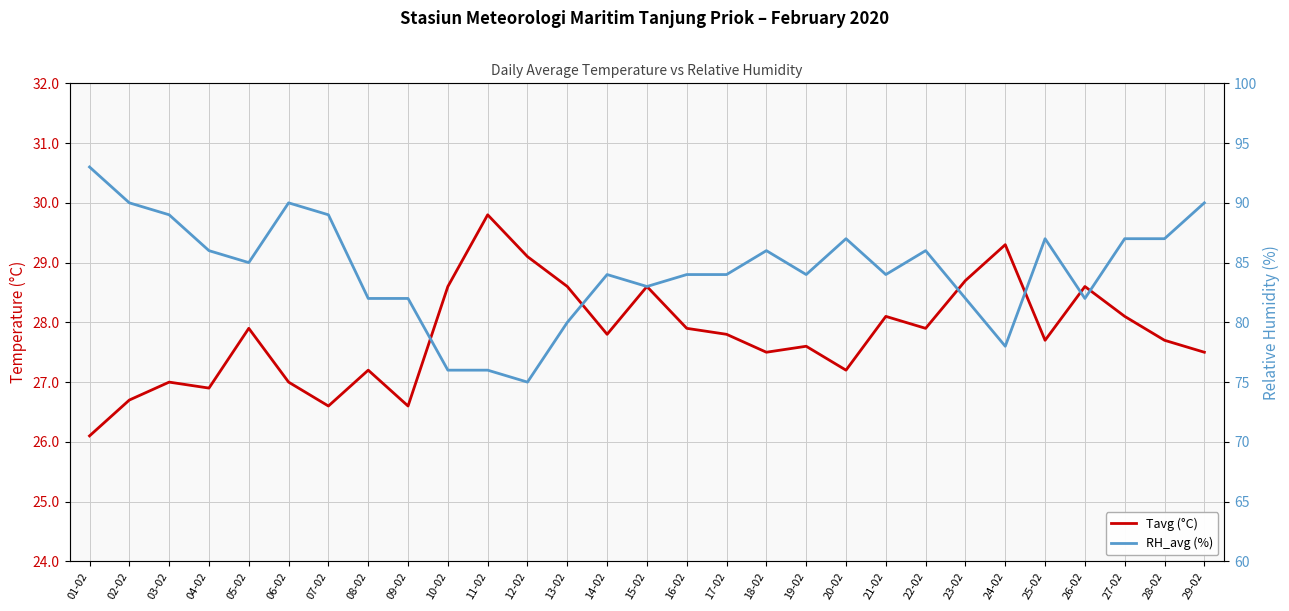

Which series has the largest total across all categories?

RH_avg (%)